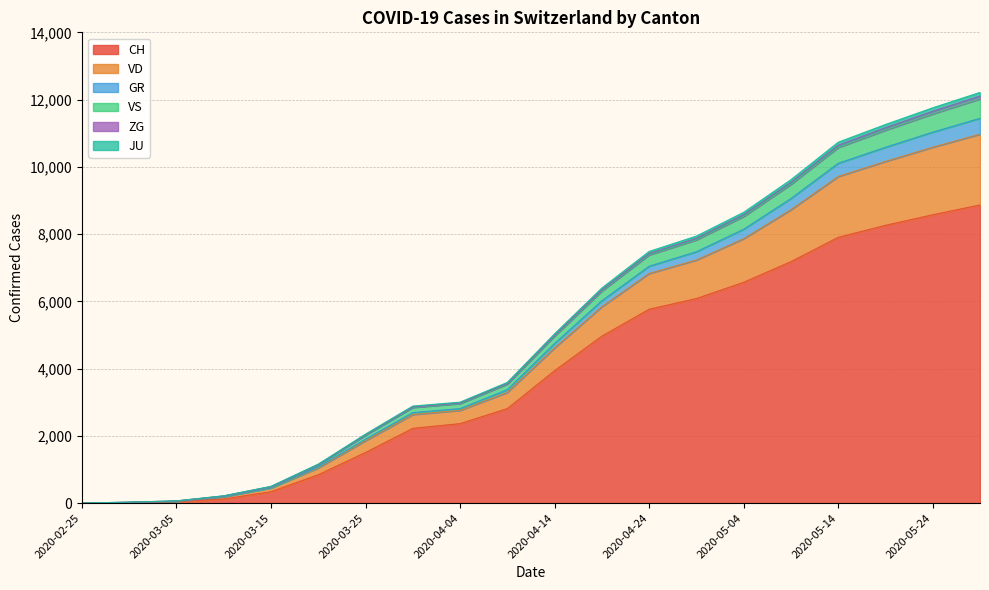

At which category is the sum across all series the highest?

2020-05-29